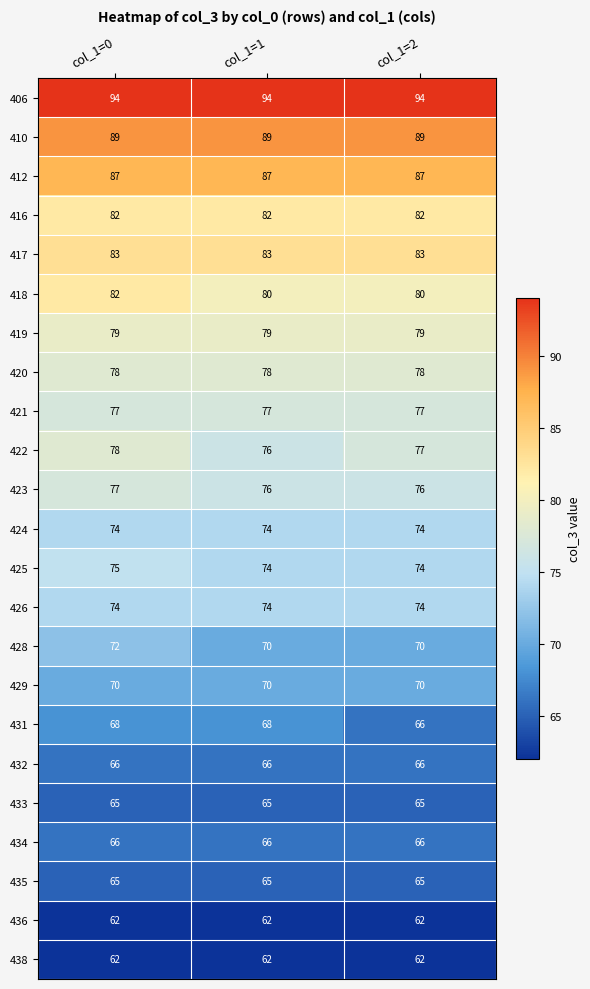

What value does the 425 series have at col_1=0?

75